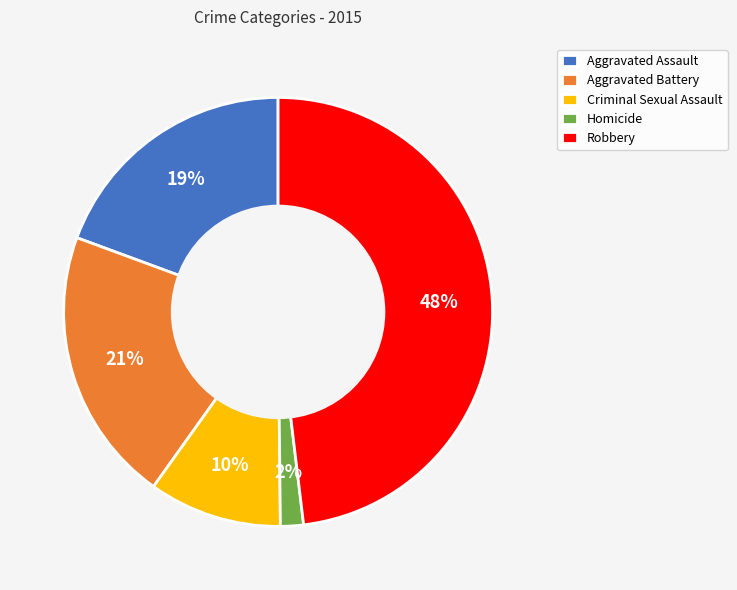

What is the ratio of the value at Criminal Sexual Assault to the value at Aggravated Assault?

0.5